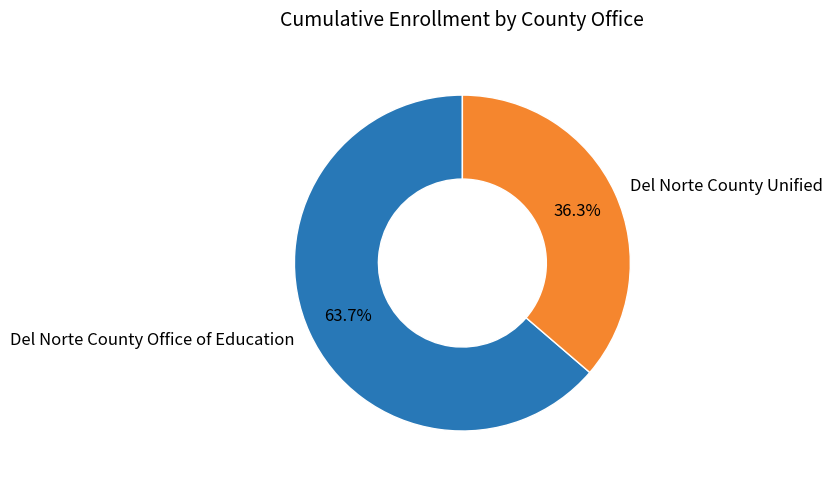

Which slice is the largest?

Del Norte County Office of Education